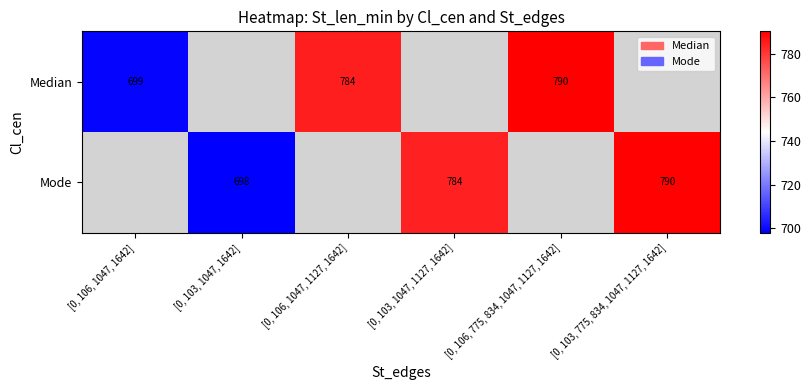

Rank the series by their maximum value, from lowest to highest.

Median, Mode